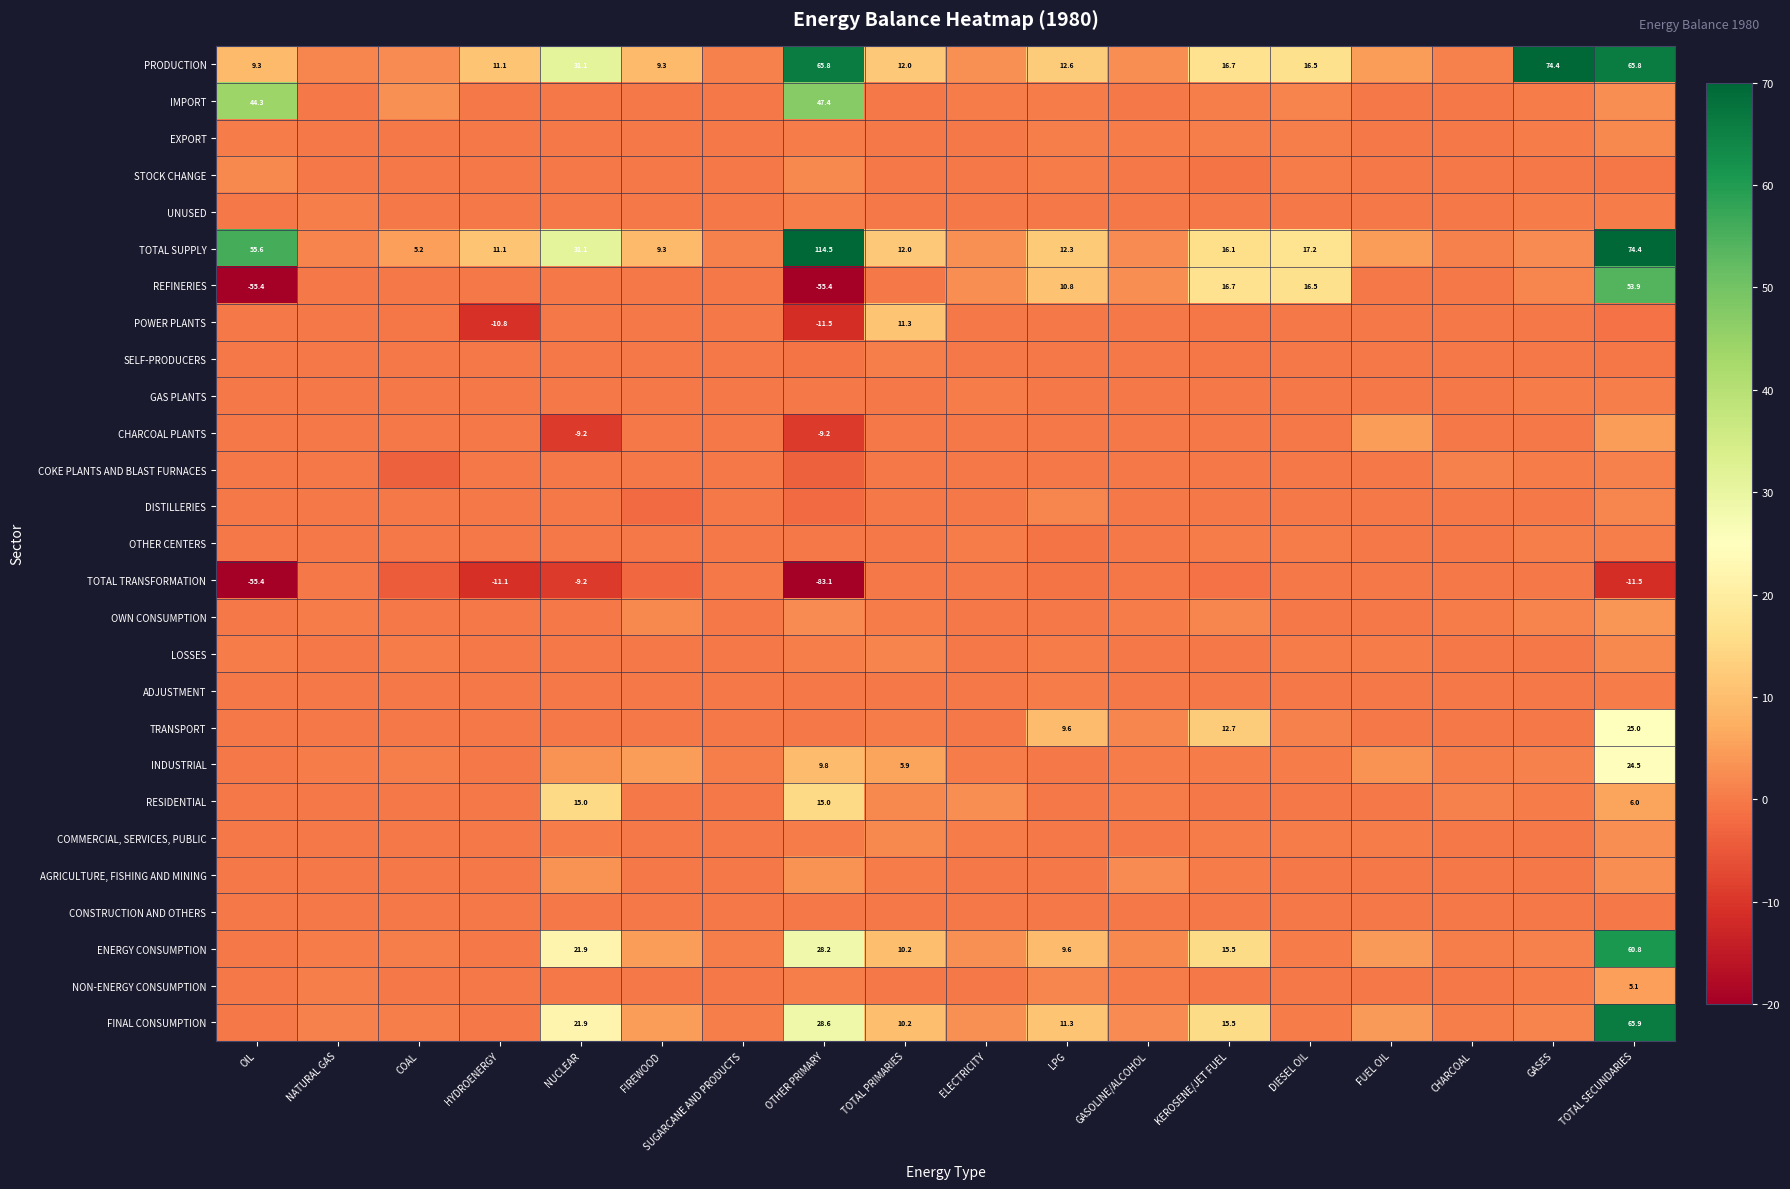

Which series changed the most between COAL and OTHER PRIMARY?

TOTAL SUPPLY